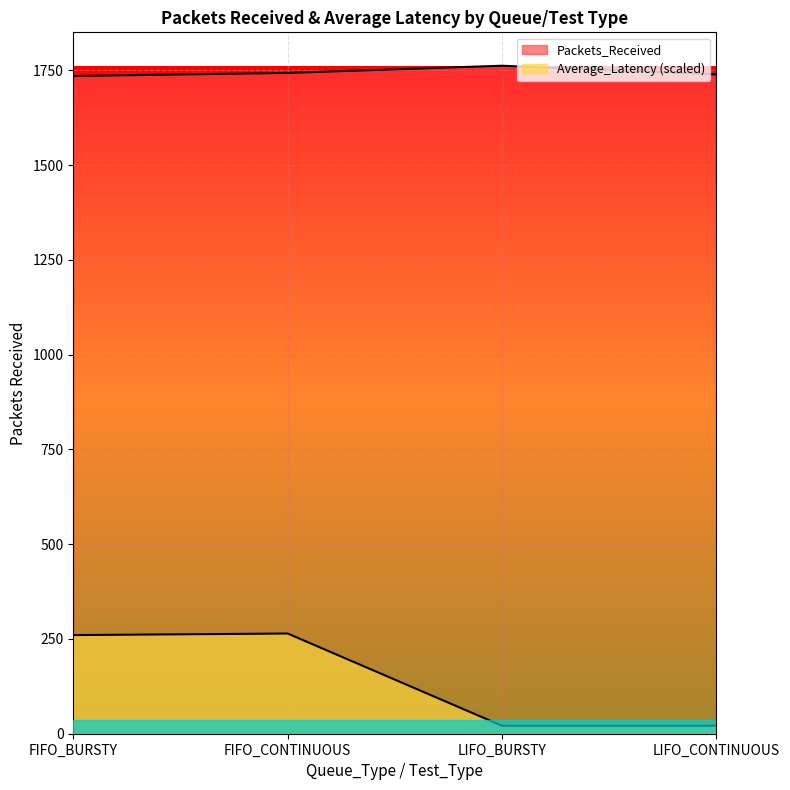

At FIFO_BURSTY, list the series in order from smallest to largest.

Average_Latency, Packets_Received